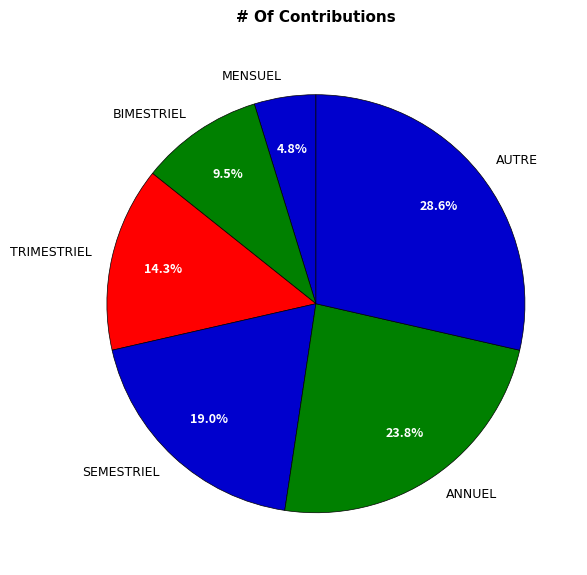

How many segments does this pie chart have?

6